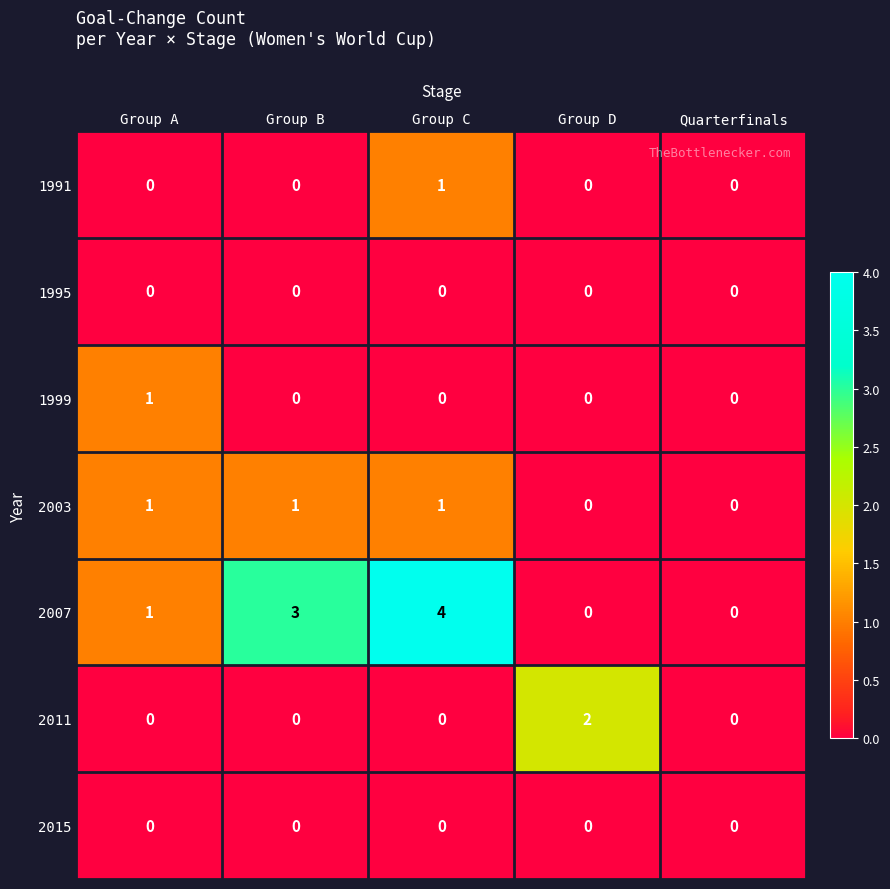

What is the approximate value of 2007 at Group C?

4